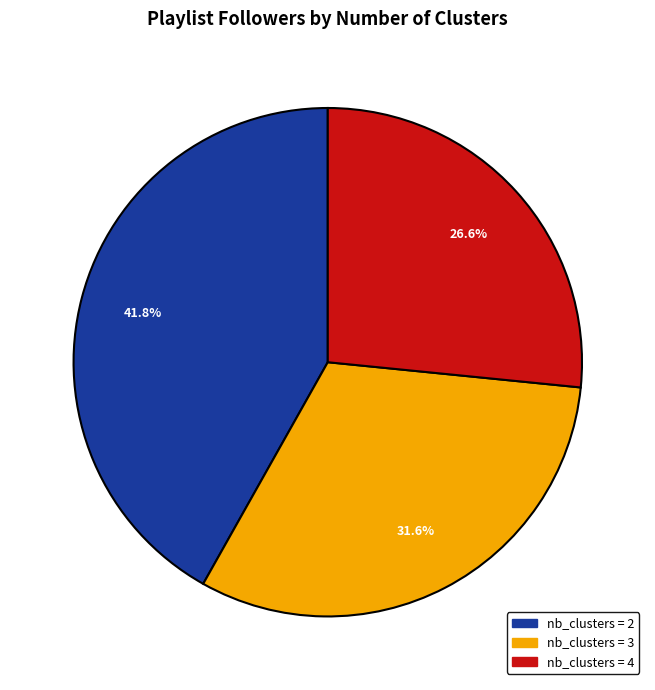

Is there any slice that represents more than half of the pie?

No